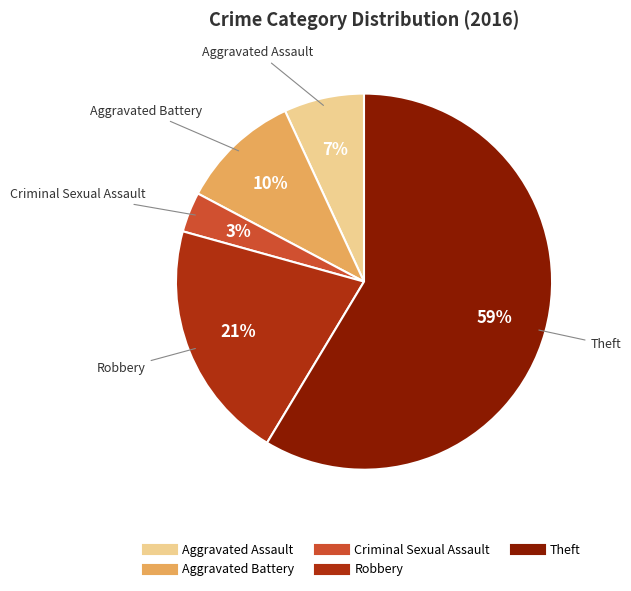

To the nearest percent, what is the average slice percentage?

20%